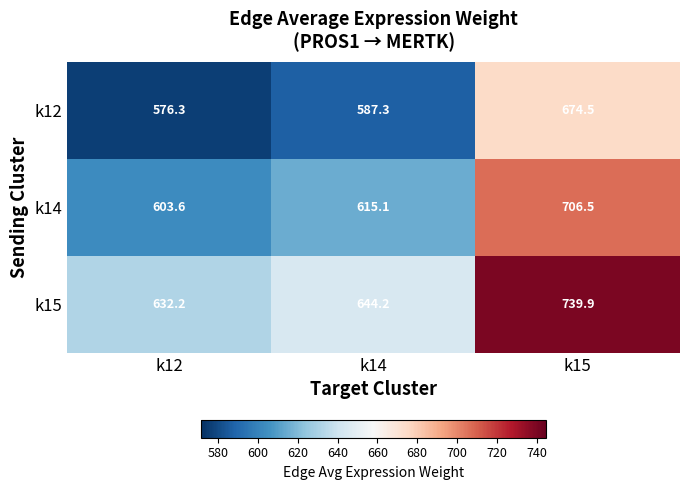

What is the spread (max minus min) of values at k12?

55.9